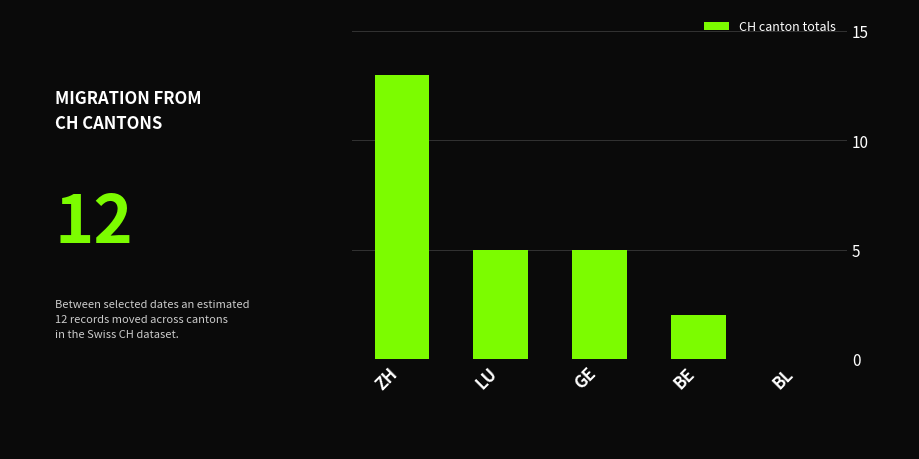

How many values are between 2 and 5?

3